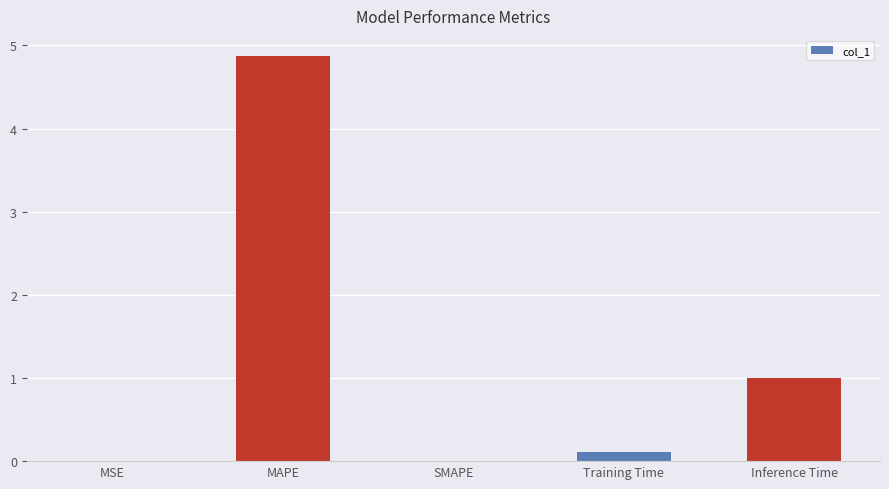

What is the maximum value shown in the chart?

4.9